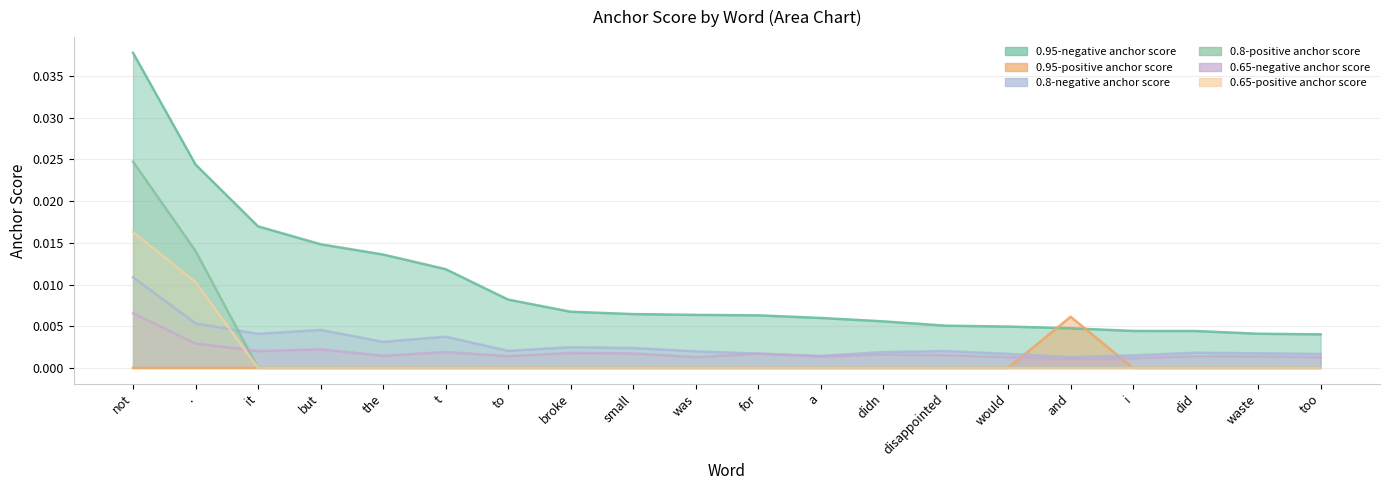

Which label corresponds to the largest value in the chart?

not